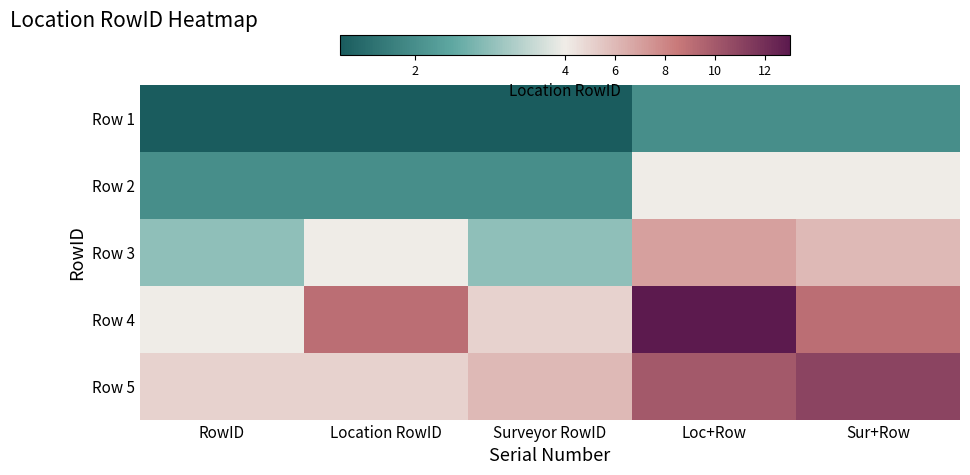

At which category is the sum across all series the highest?

Loc+Row